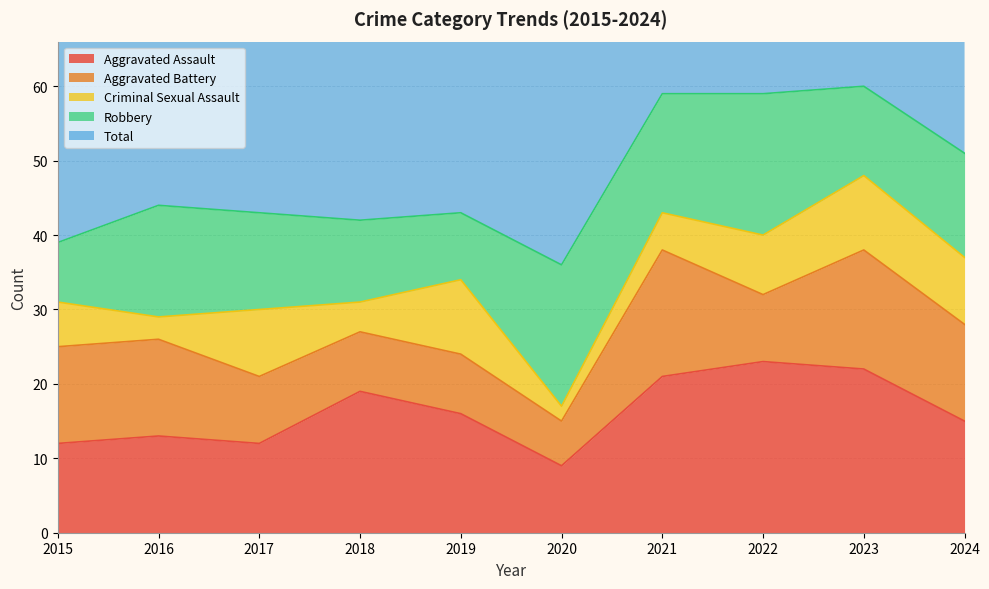

What is the highest value of the Total series?

60